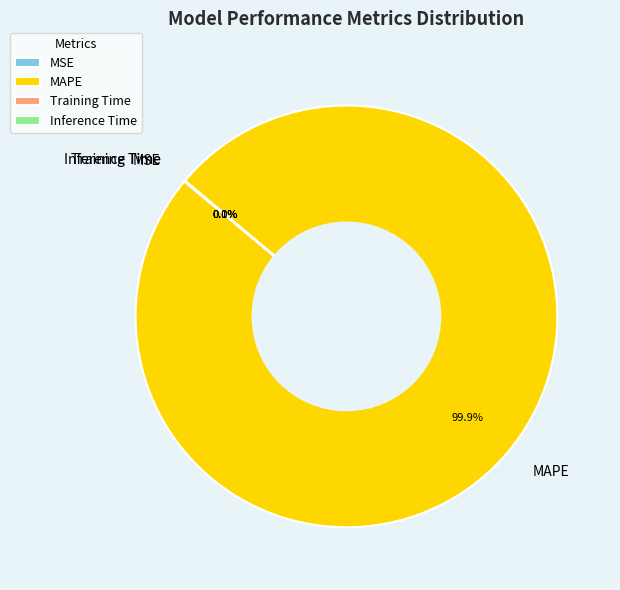

Is there a majority slice in this chart?

Yes